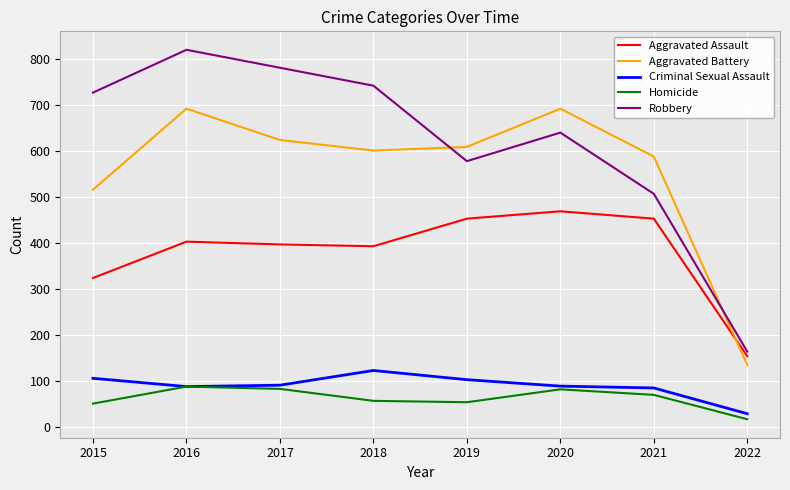

What are all the series names shown in the legend?

Aggravated Assault, Aggravated Battery, Criminal Sexual Assault, Homicide, Robbery